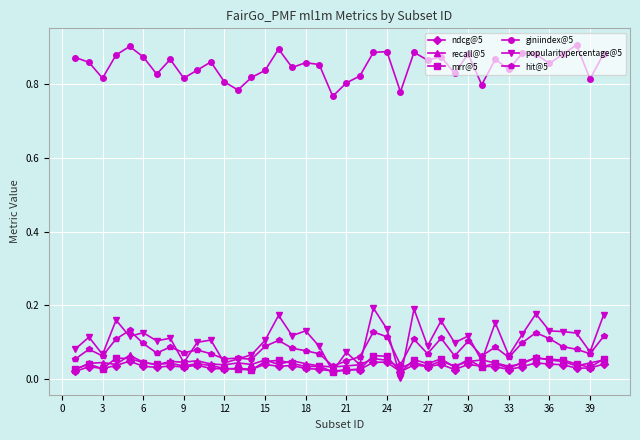

True or false: giniindex@5 and ndcg@5 cross at least once.

False